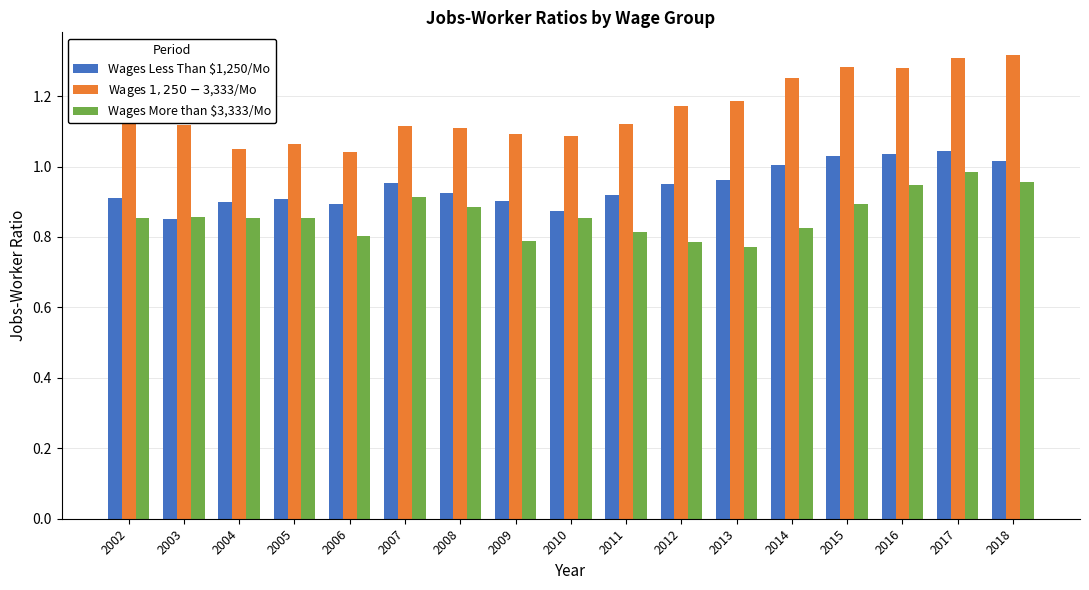

What is the sum of all Wages Less Than $1,250/Mo values?

16.1